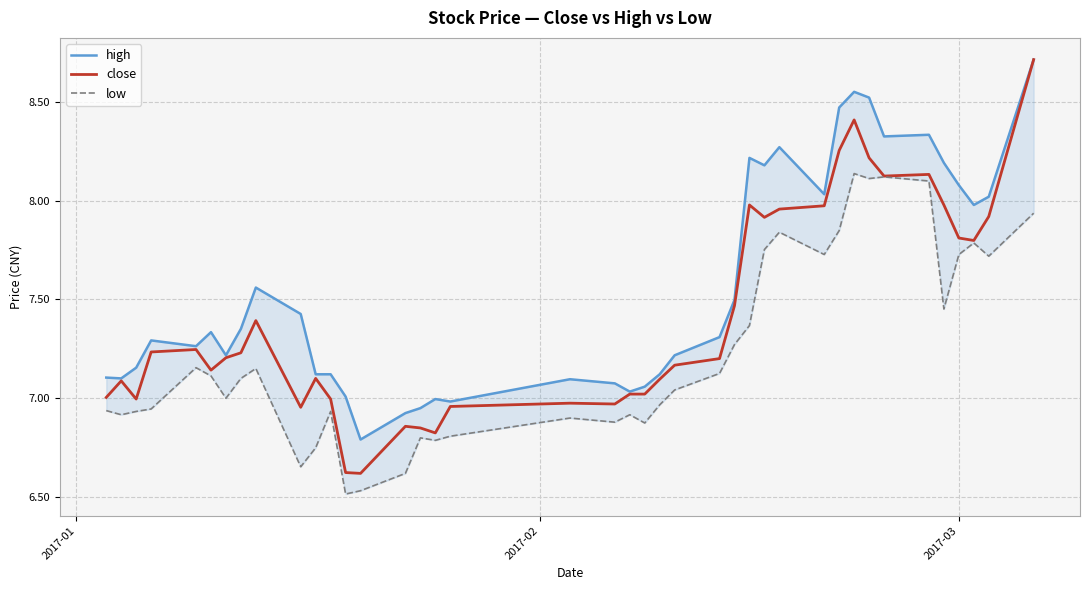

Is the value of low at 22 greater than the value of high at 31?

No